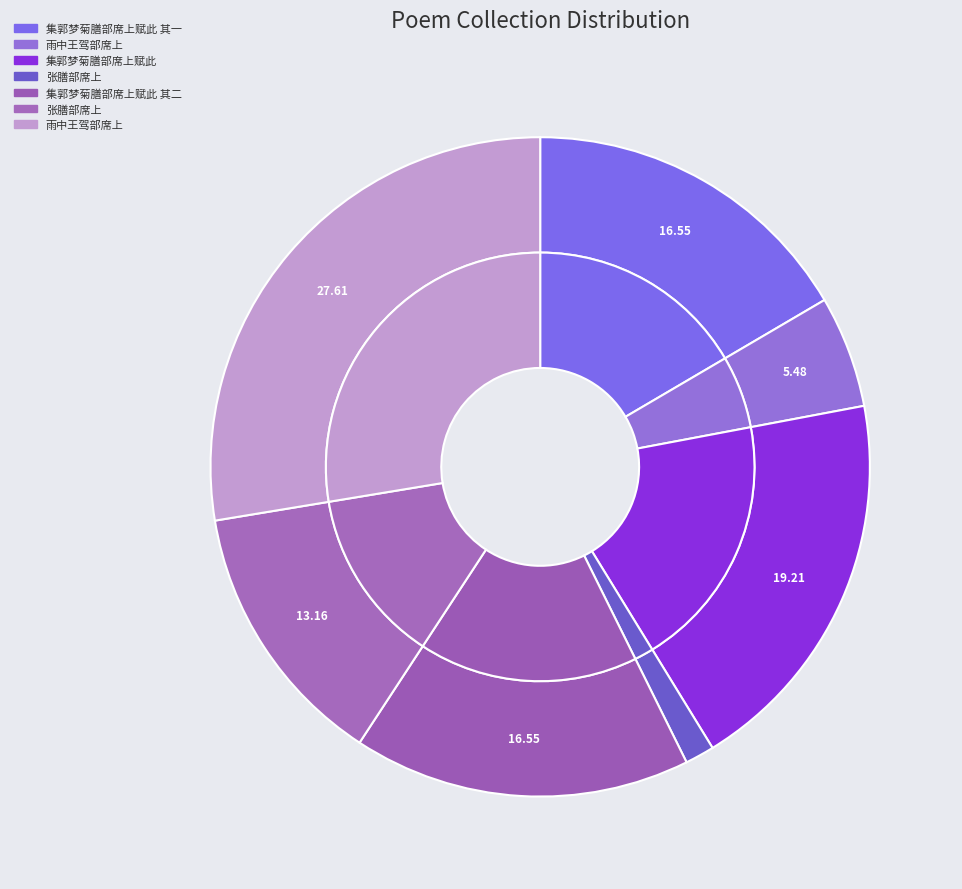

Is it true that 集郭梦菊膳部席上赋此 其一 is 17% of the pie?

True